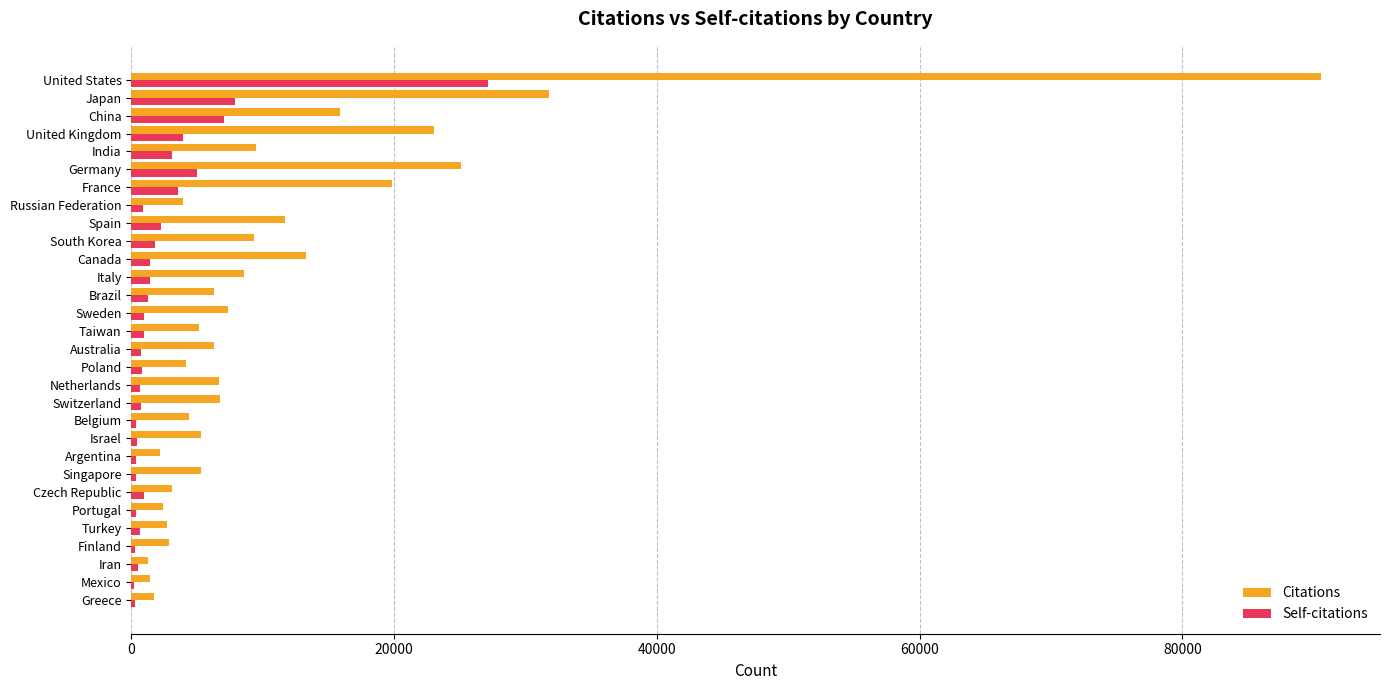

Where is Citations nearest to the value 45876?

Japan